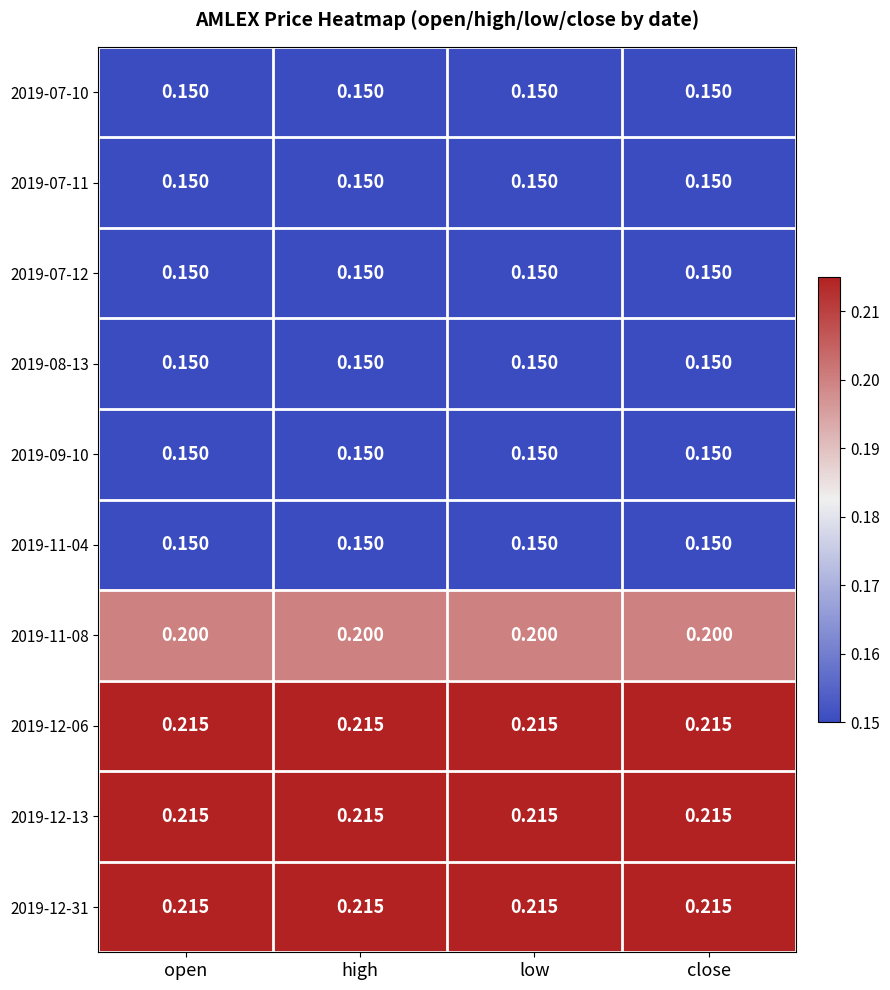

Is the value of 2019-11-08 at high greater than the value of 2019-07-11 at open?

Yes